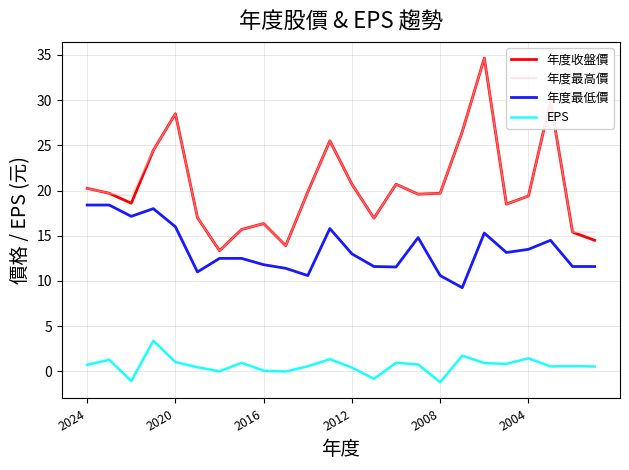

What is the average value of the 年度收盤價 series?

20.4